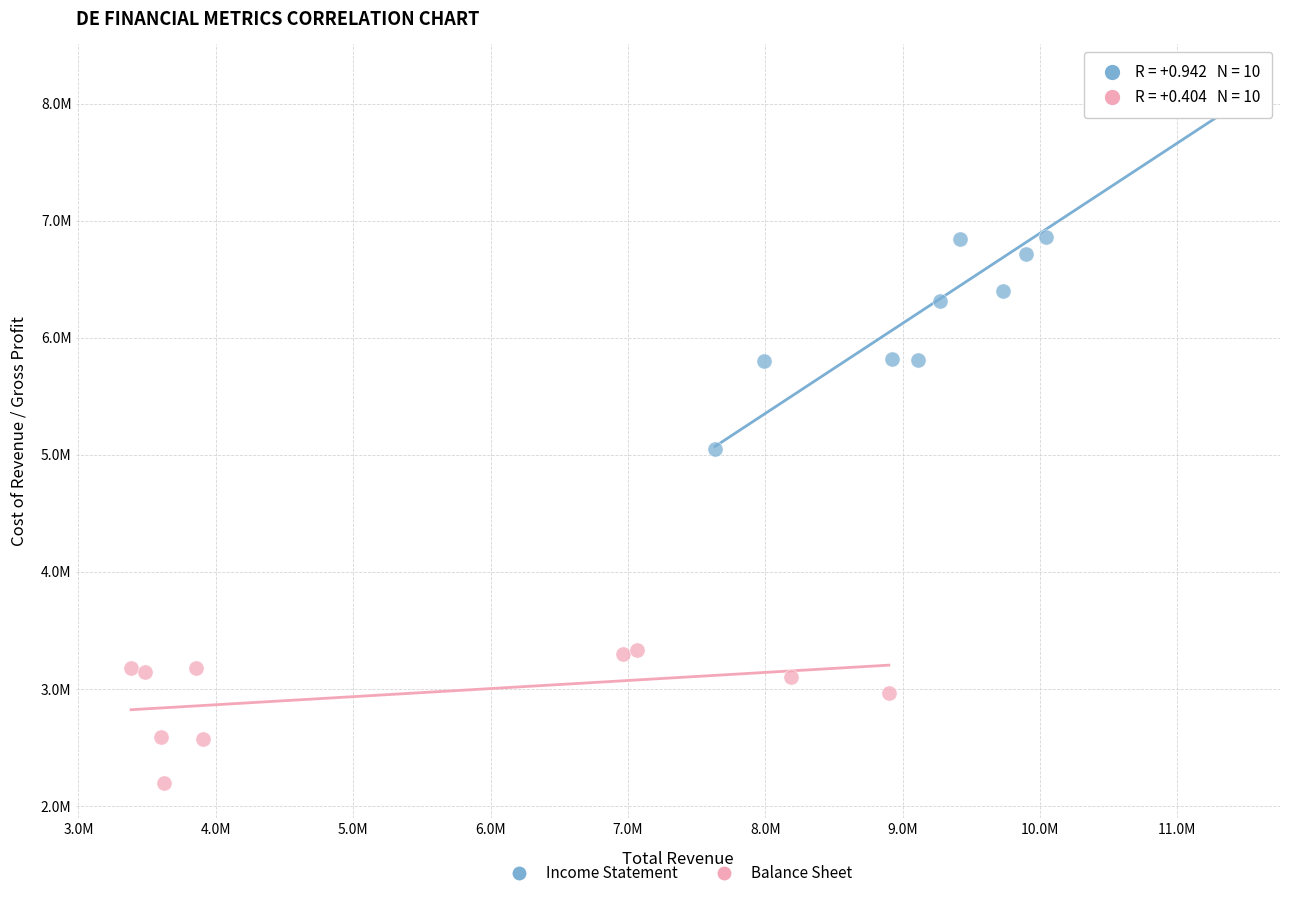

What are all the series names shown in the legend?

Income Statement, Balance Sheet